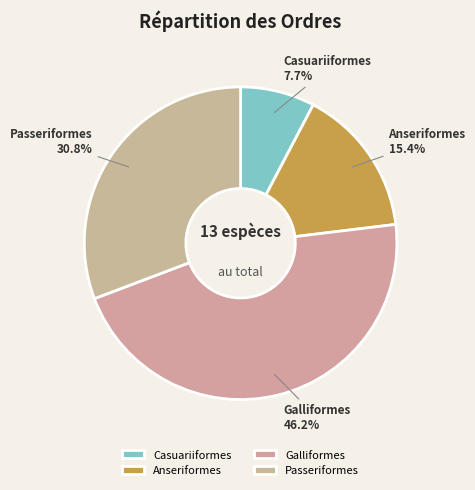

To the nearest percent, what percentage of the pie is Passeriformes?

31%